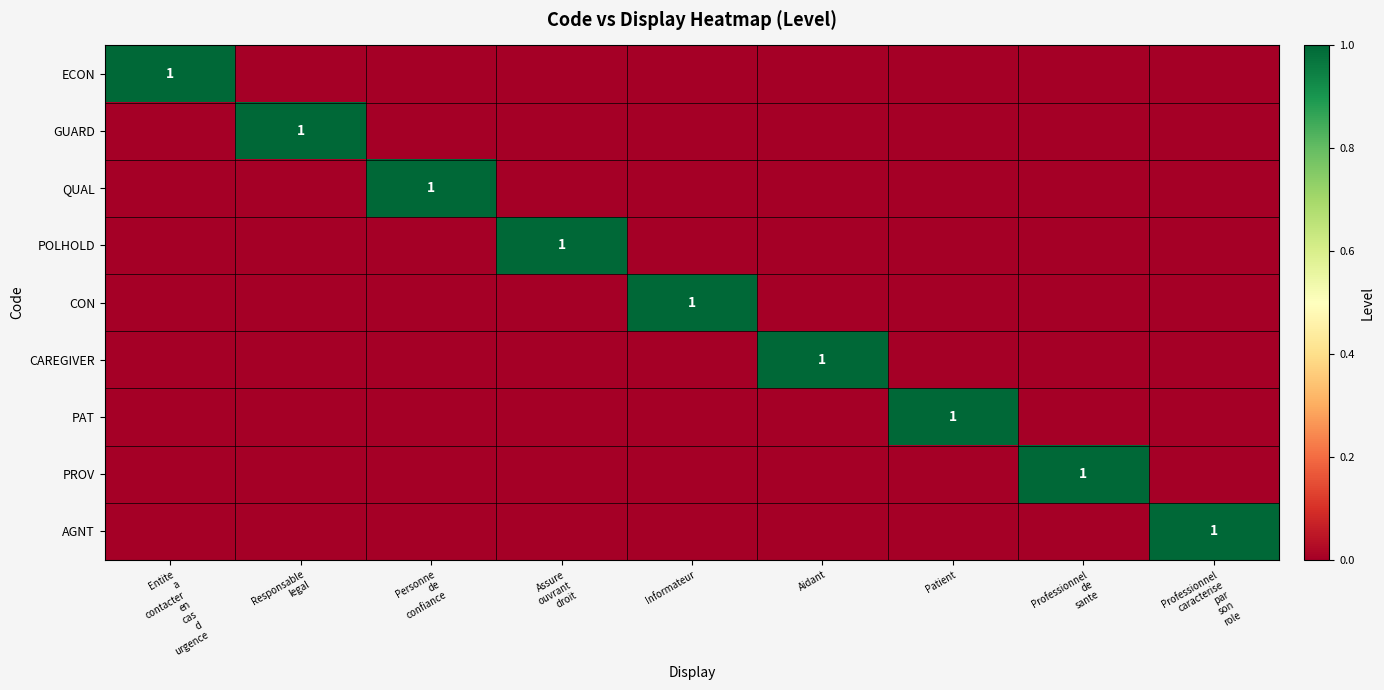

List the series in order of their peak value, highest first.

ECON, GUARD, QUAL, POLHOLD, CON, CAREGIVER, PAT, PROV, AGNT